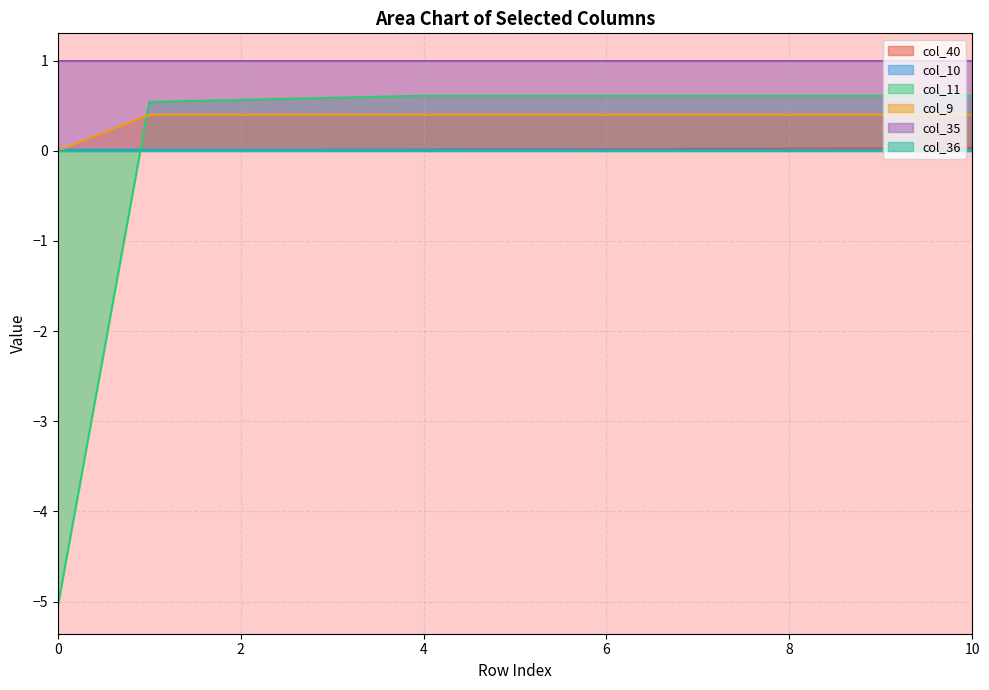

Which series has the widest spread of values?

col_11